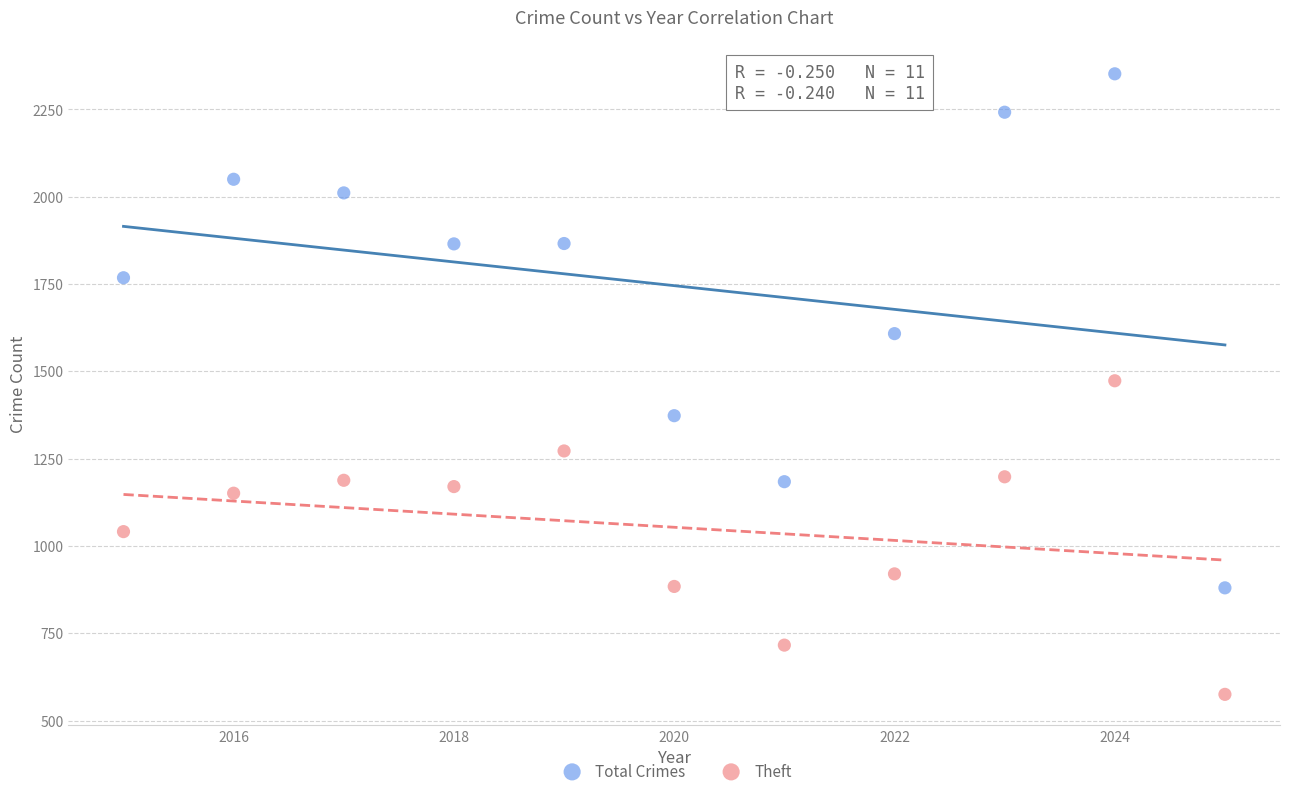

Which series has the largest Y range (max minus min)?

Total Crimes